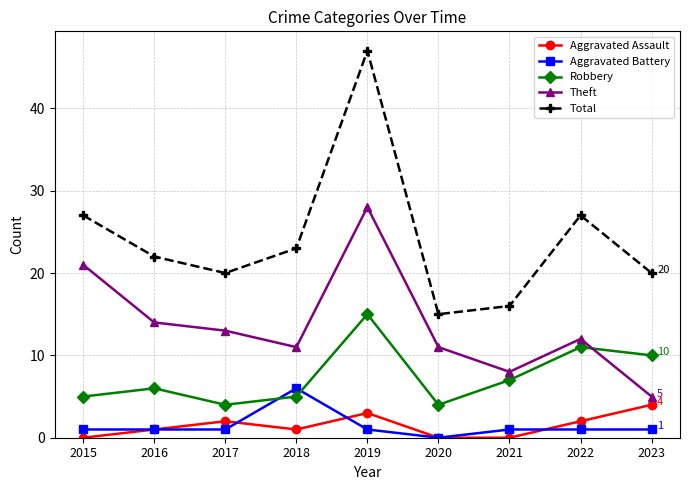

What are all the series names shown in the legend?

Aggravated Assault, Aggravated Battery, Robbery, Theft, Total